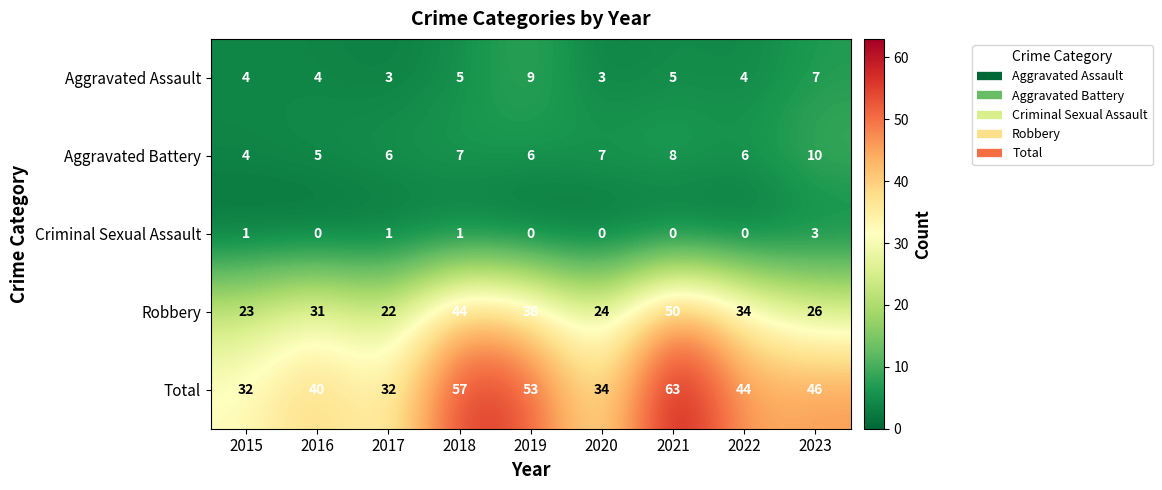

Which series has the largest total across all categories?

Total